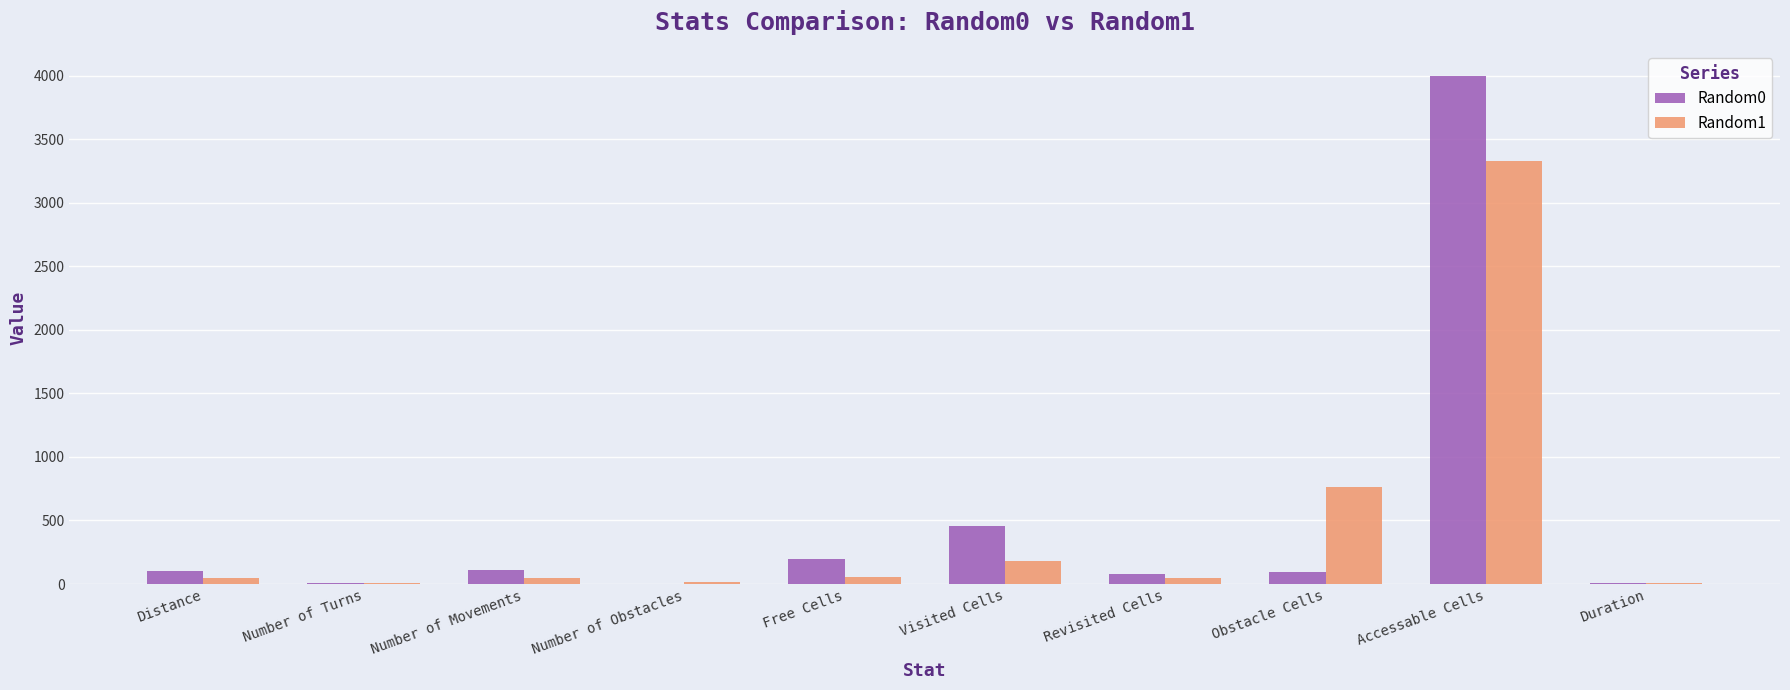

What is the maximum value for Random1?

3333